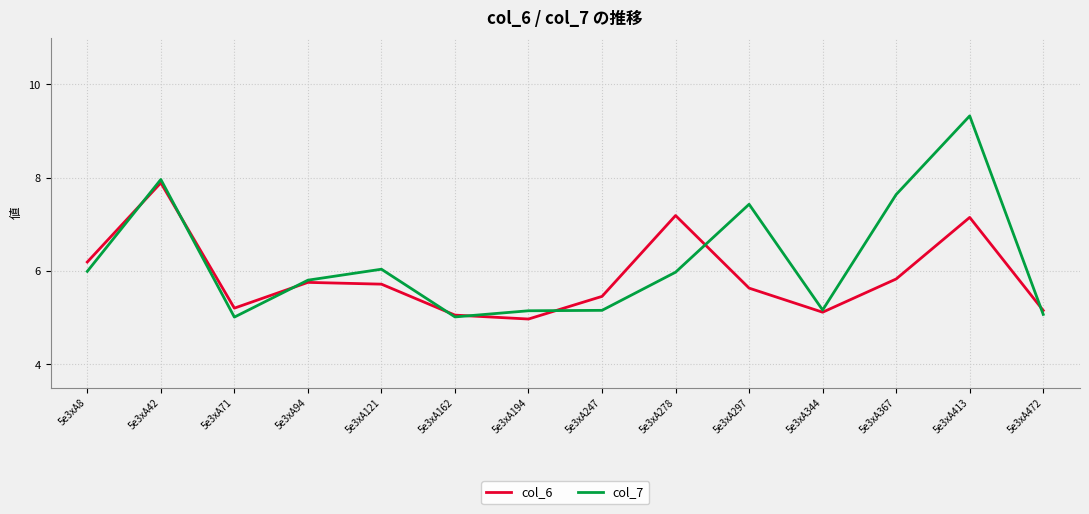

Where is col_7 nearest to the value 7?

5e3xA297